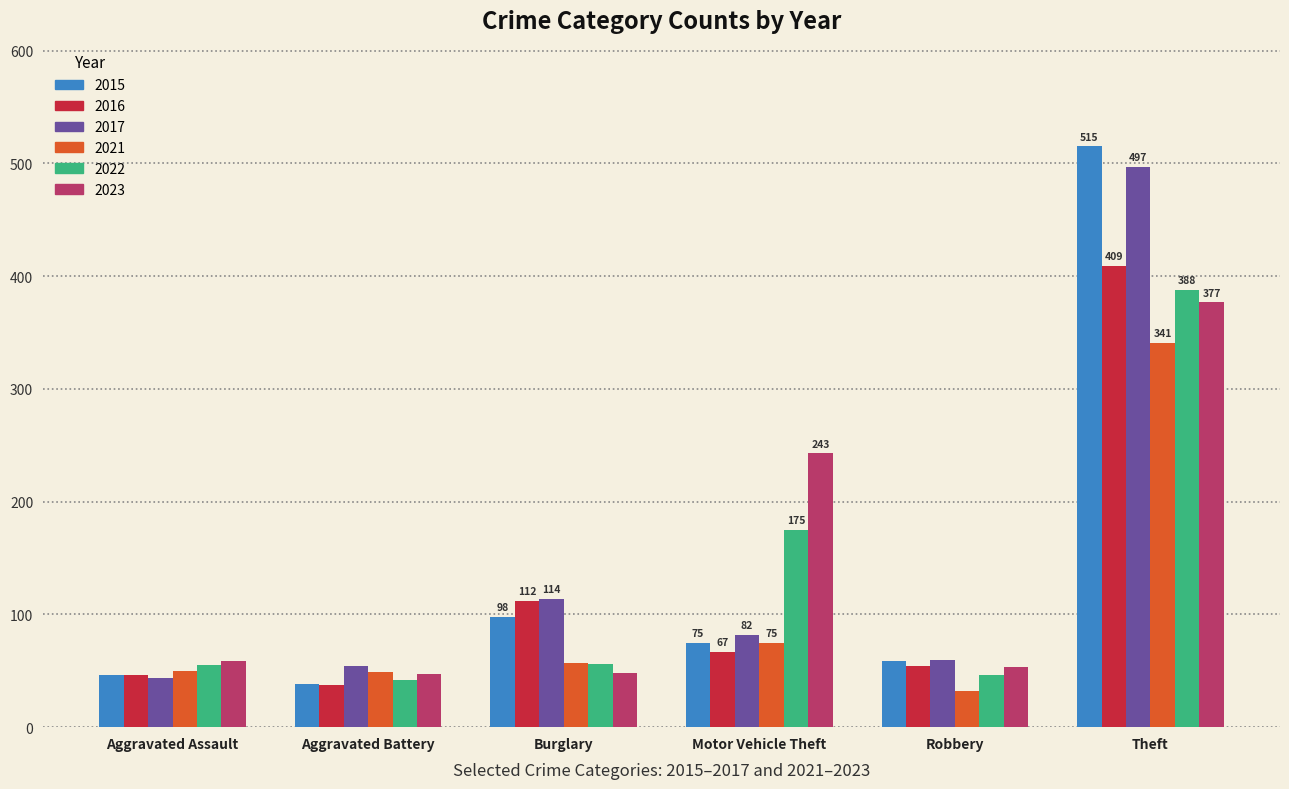

How many bars are there in each group?

6